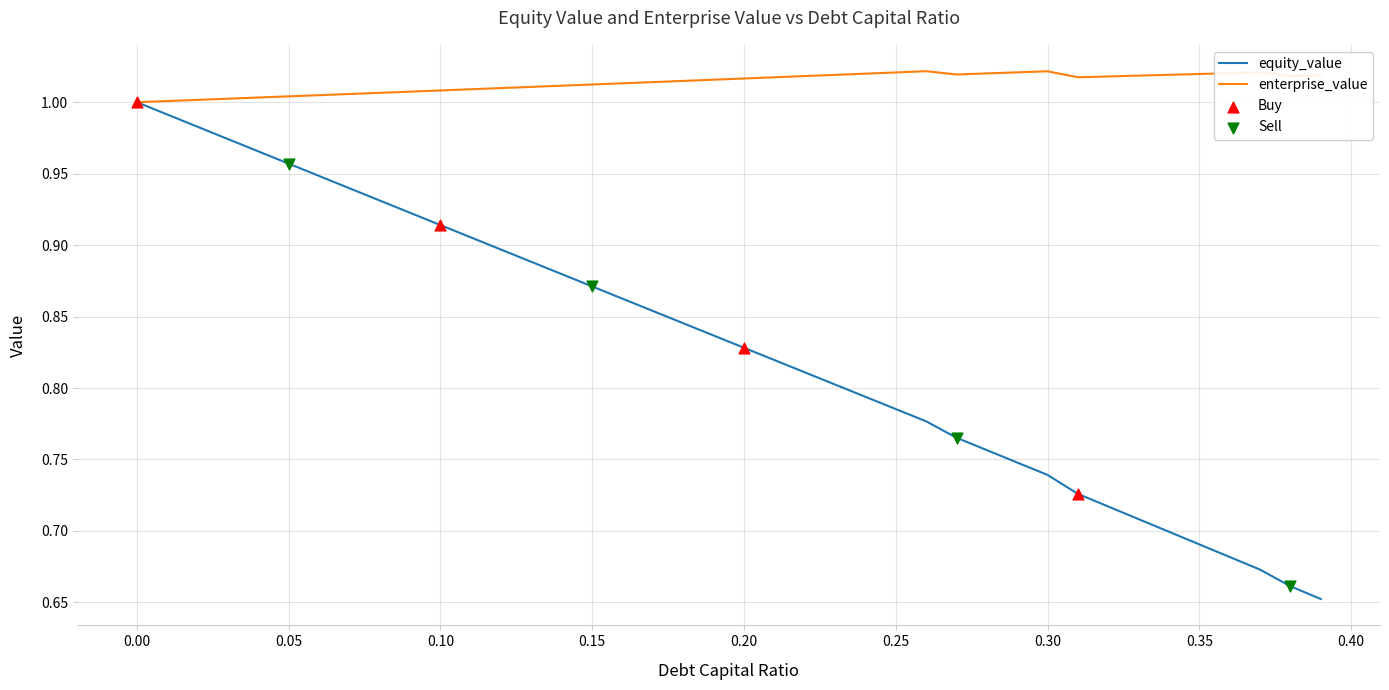

Which series has the largest total across all categories?

enterprise_value